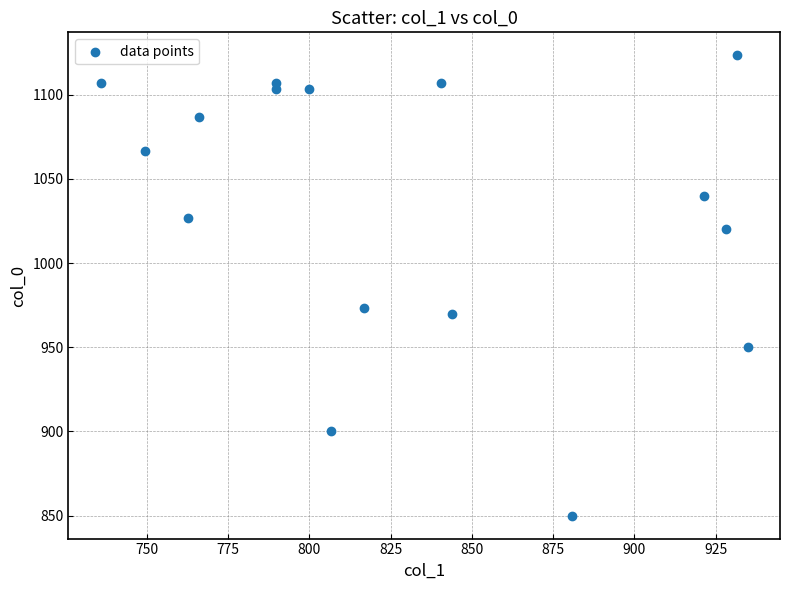

What Y value in the scatter plot is closest to 986?

973.3